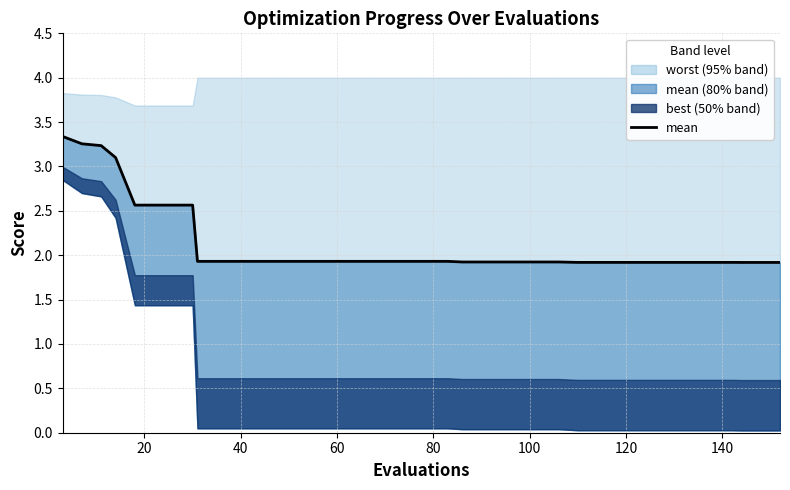

What is the greatest value displayed?

3.3